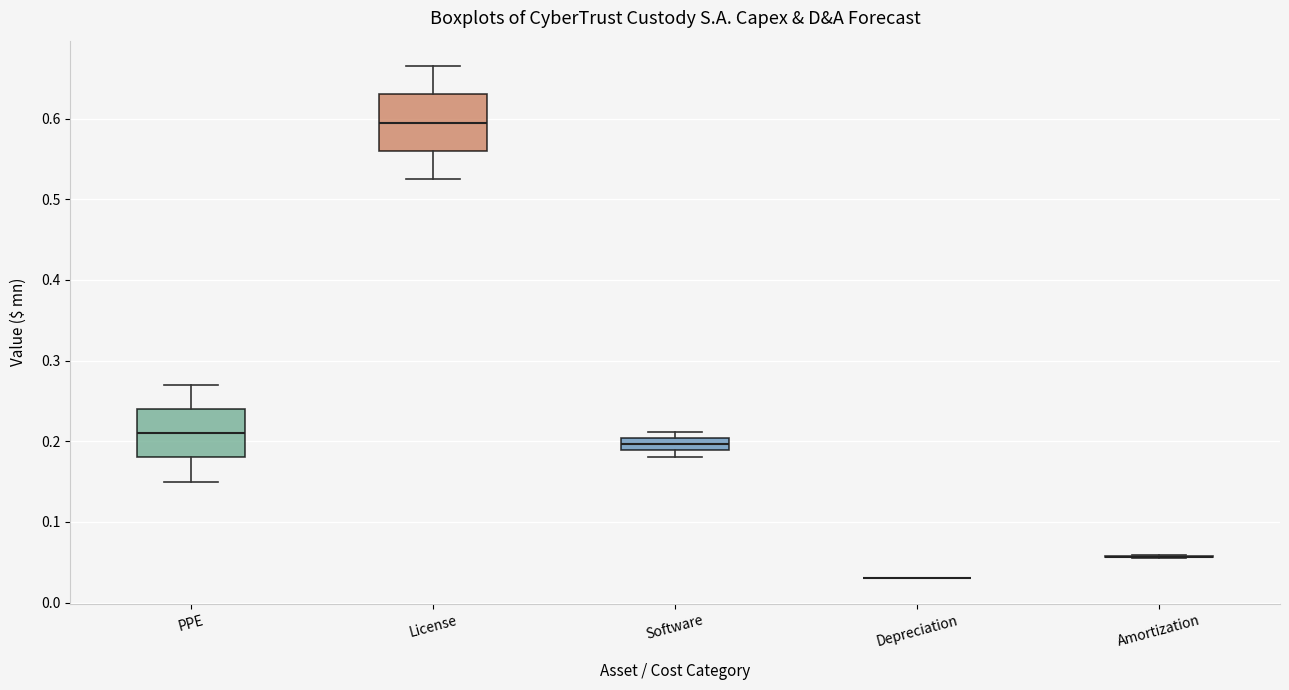

Reading left to right, read every box against the y-axis: the position of its median line, the range the box covers, and the ends of its whiskers. The values are not printed on the chart, so give them approximately, as read against the axis.

PPE: median 0.21, box 0.18 to 0.24, whiskers 0.15 to 0.27
License: median 0.60, box 0.56 to 0.63, whiskers 0.53 to 0.67
Software: median 0.20 (inside the box), box 0.19 to 0.20, whiskers 0.18 to 0.21
Depreciation: box collapsed to a line at 0.03, whiskers 0.03 to 0.03
Amortization: box collapsed to a line at 0.06, whiskers 0.06 to 0.06